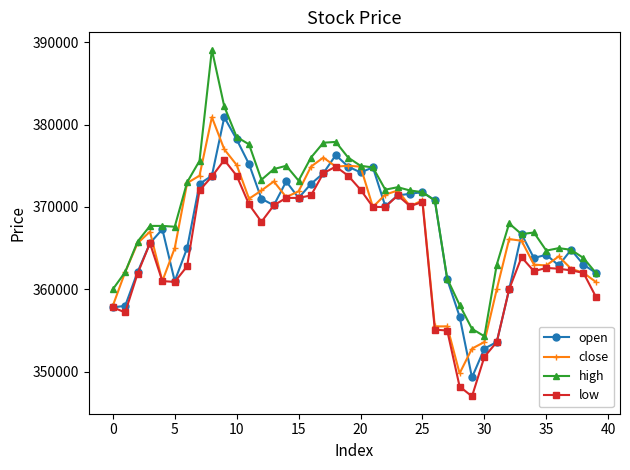

True or false: low has more than 1 points higher than both neighbors.

True